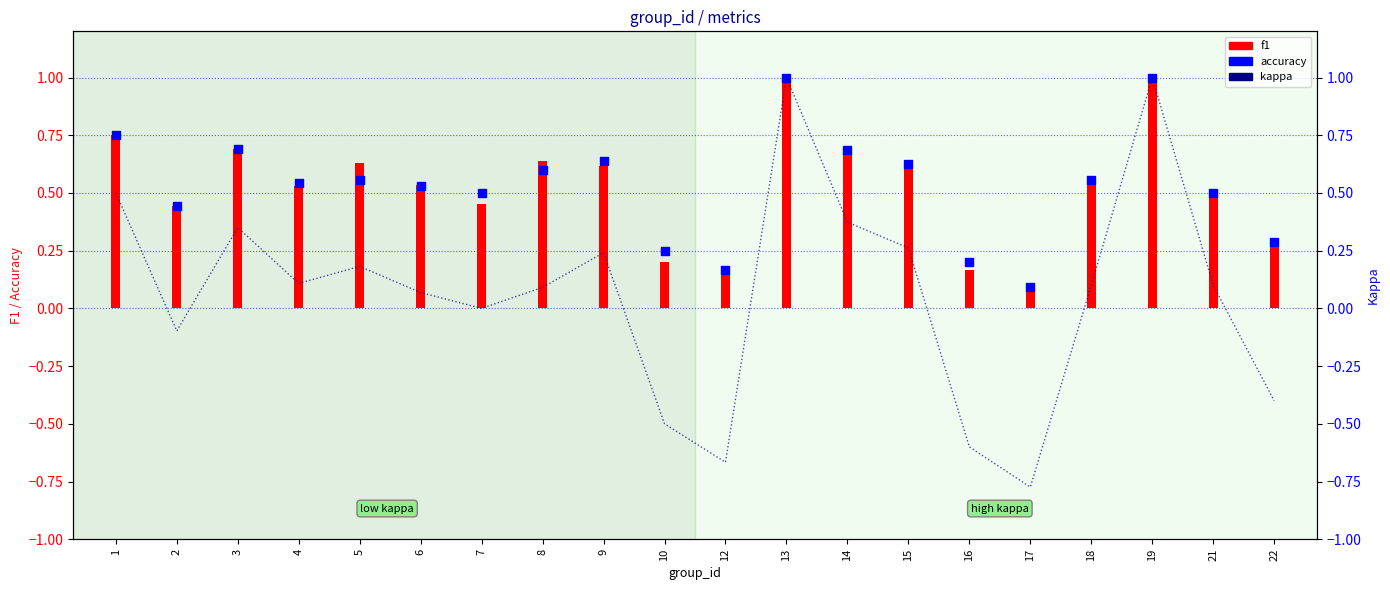

At which category is the sum across all series the highest?

13